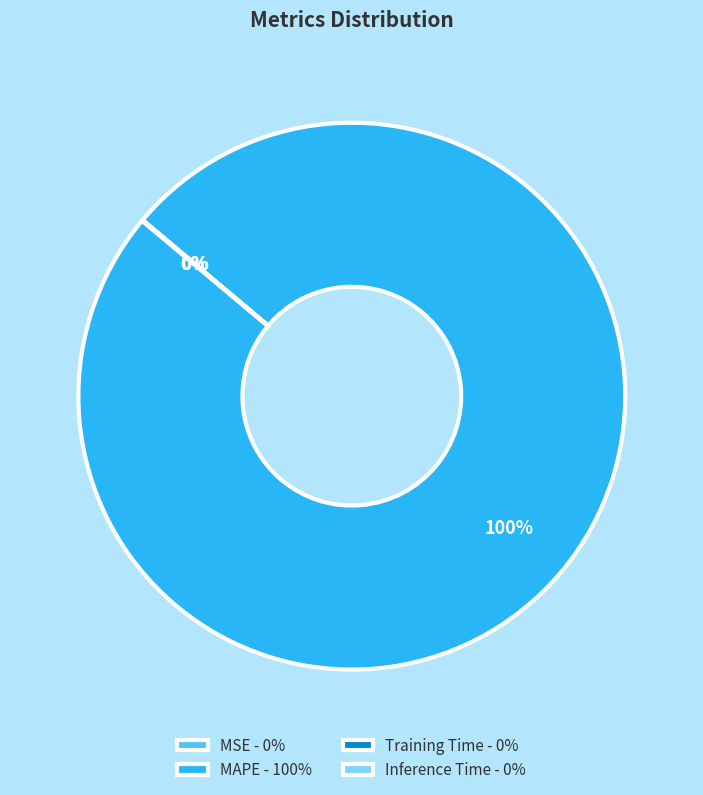

True or false: MAPE - 100% accounts for 100% of the total.

True